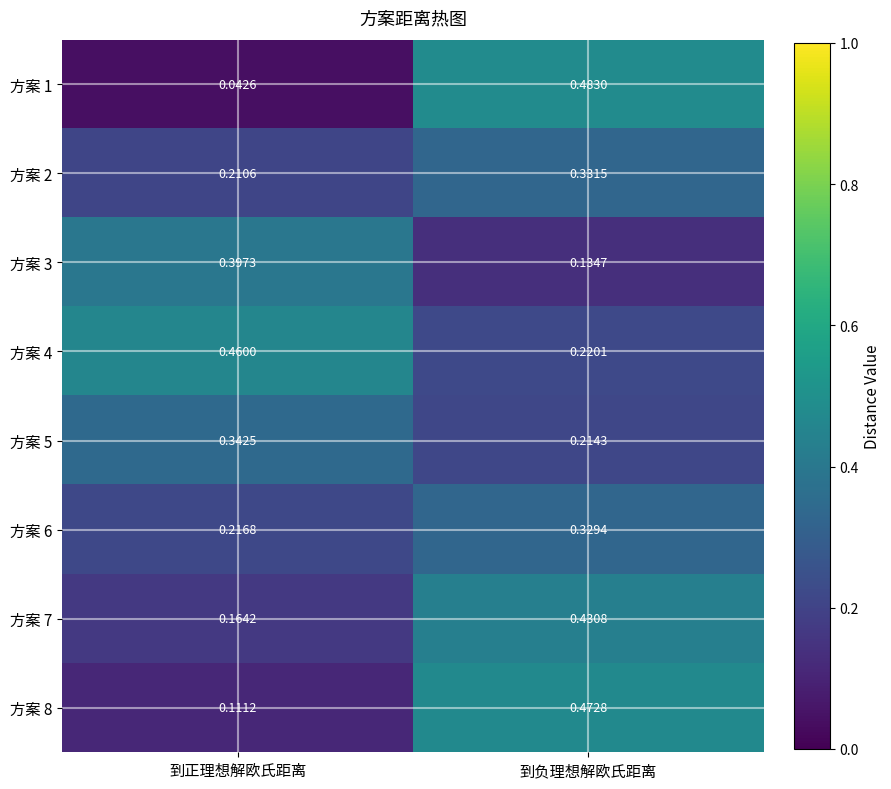

At which label is 方案 2 closest to 0?

到正理想解欧氏距离